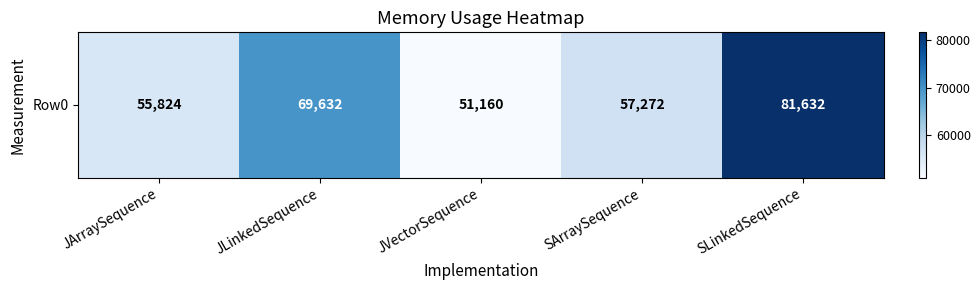

Is it true that the value at JArraySequence is 73754?

False